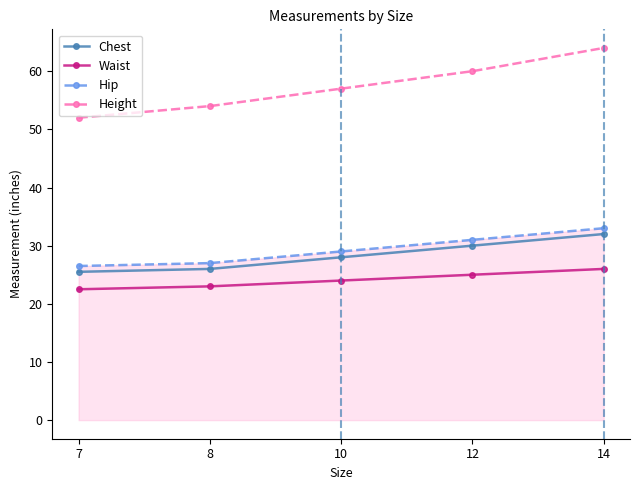

Rank the series by their maximum value, from lowest to highest.

Waist, Chest, Hip, Height